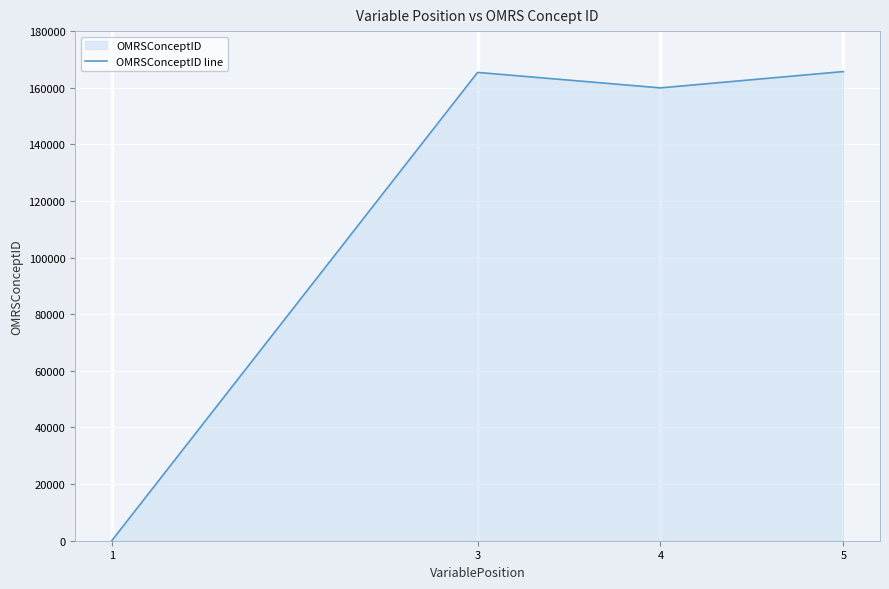

List the labels in order of value, smallest first.

1, 4, 3, 5